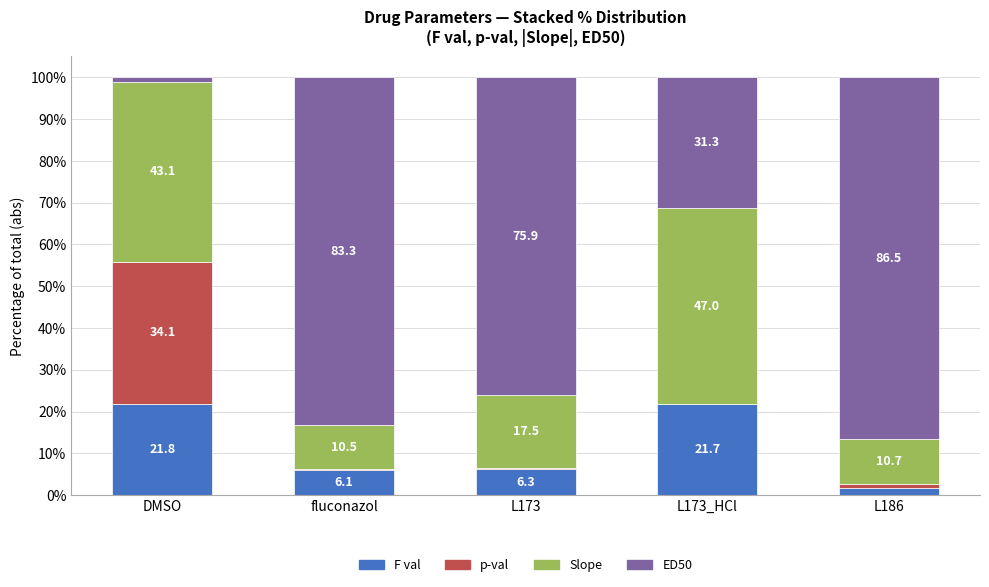

What is the total value across all series at DMSO?

100.0